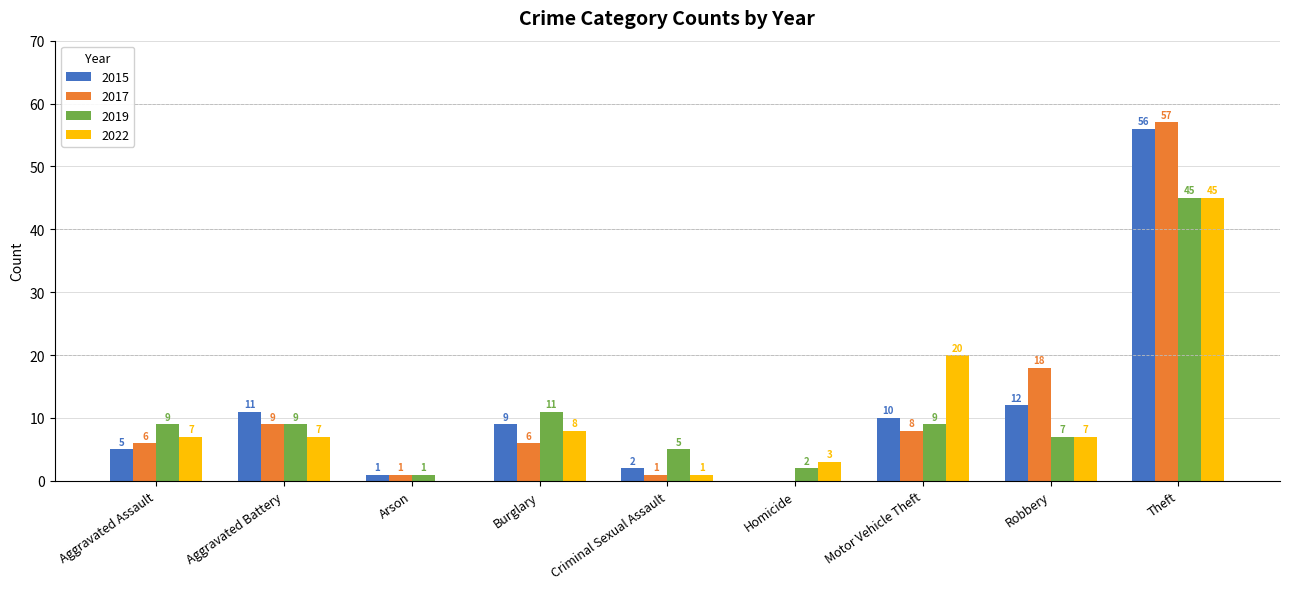

Is the value of 2022 at Criminal Sexual Assault greater than the value of 2015 at Aggravated Assault?

No